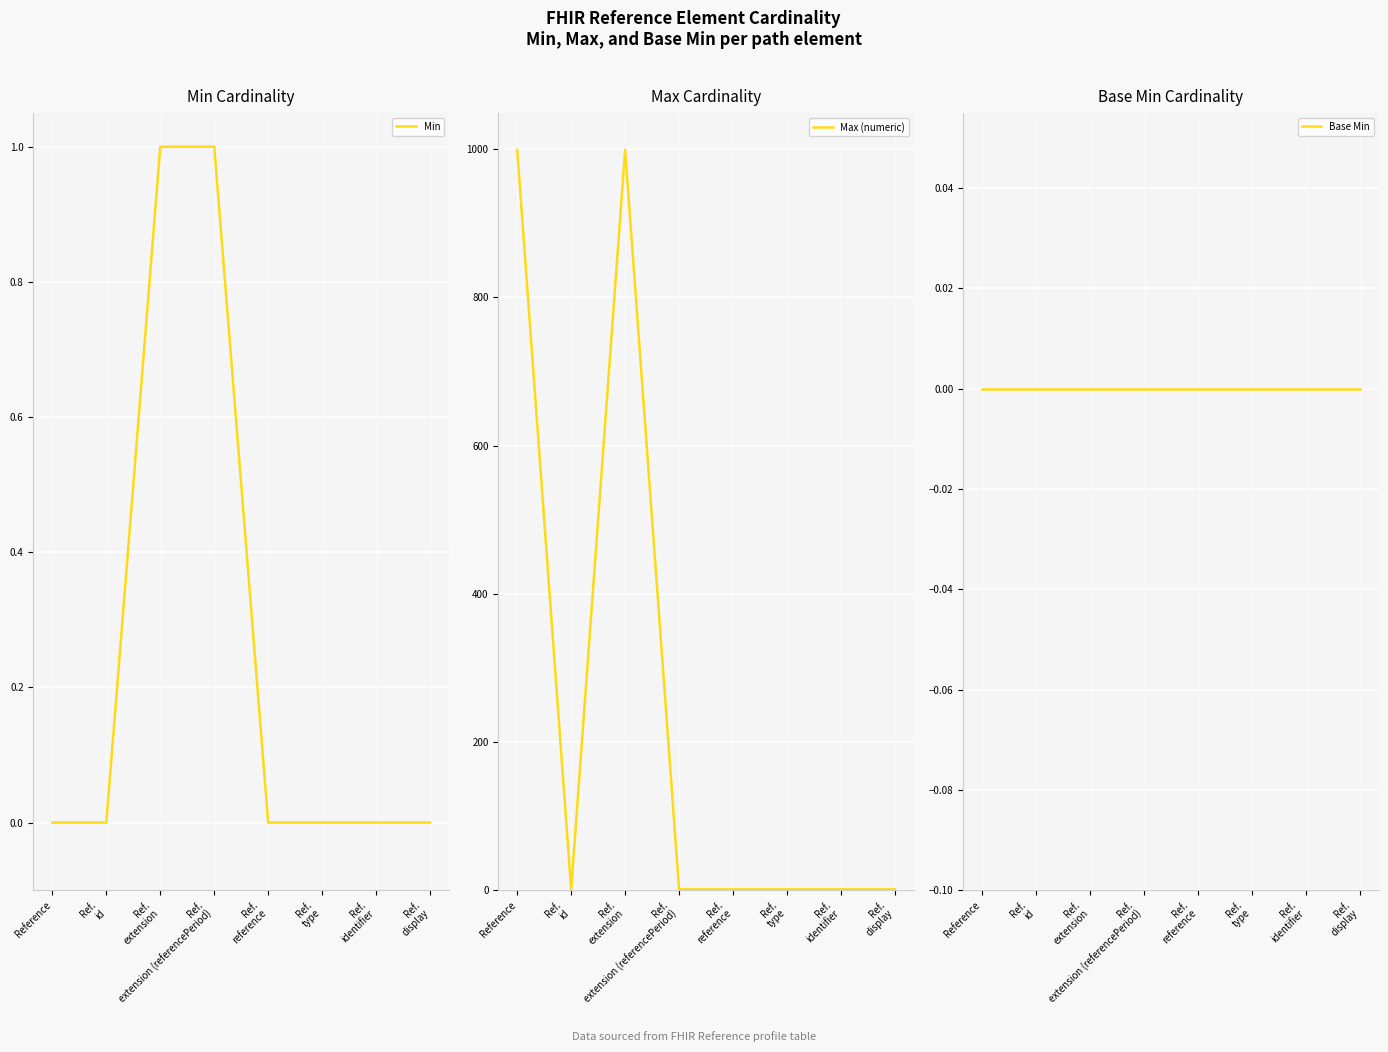

Is the value of Min at Ref.
display greater than the value of Max (numeric) at Ref.
extension?

No